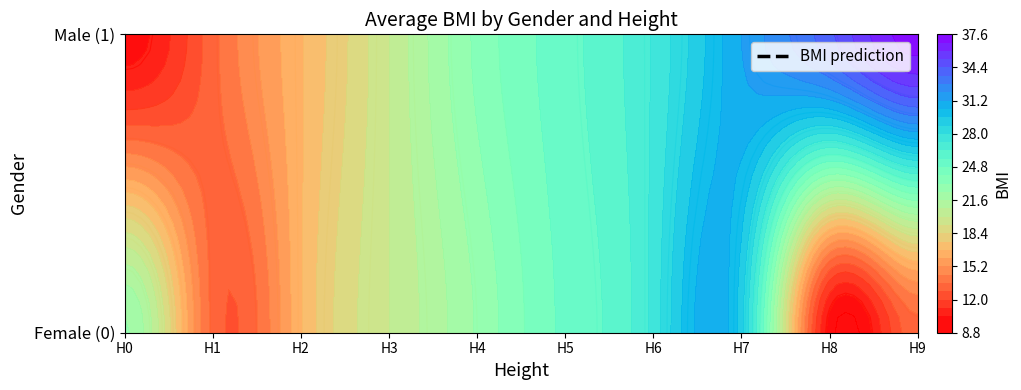

What is the minimum value shown in the chart?

10.0